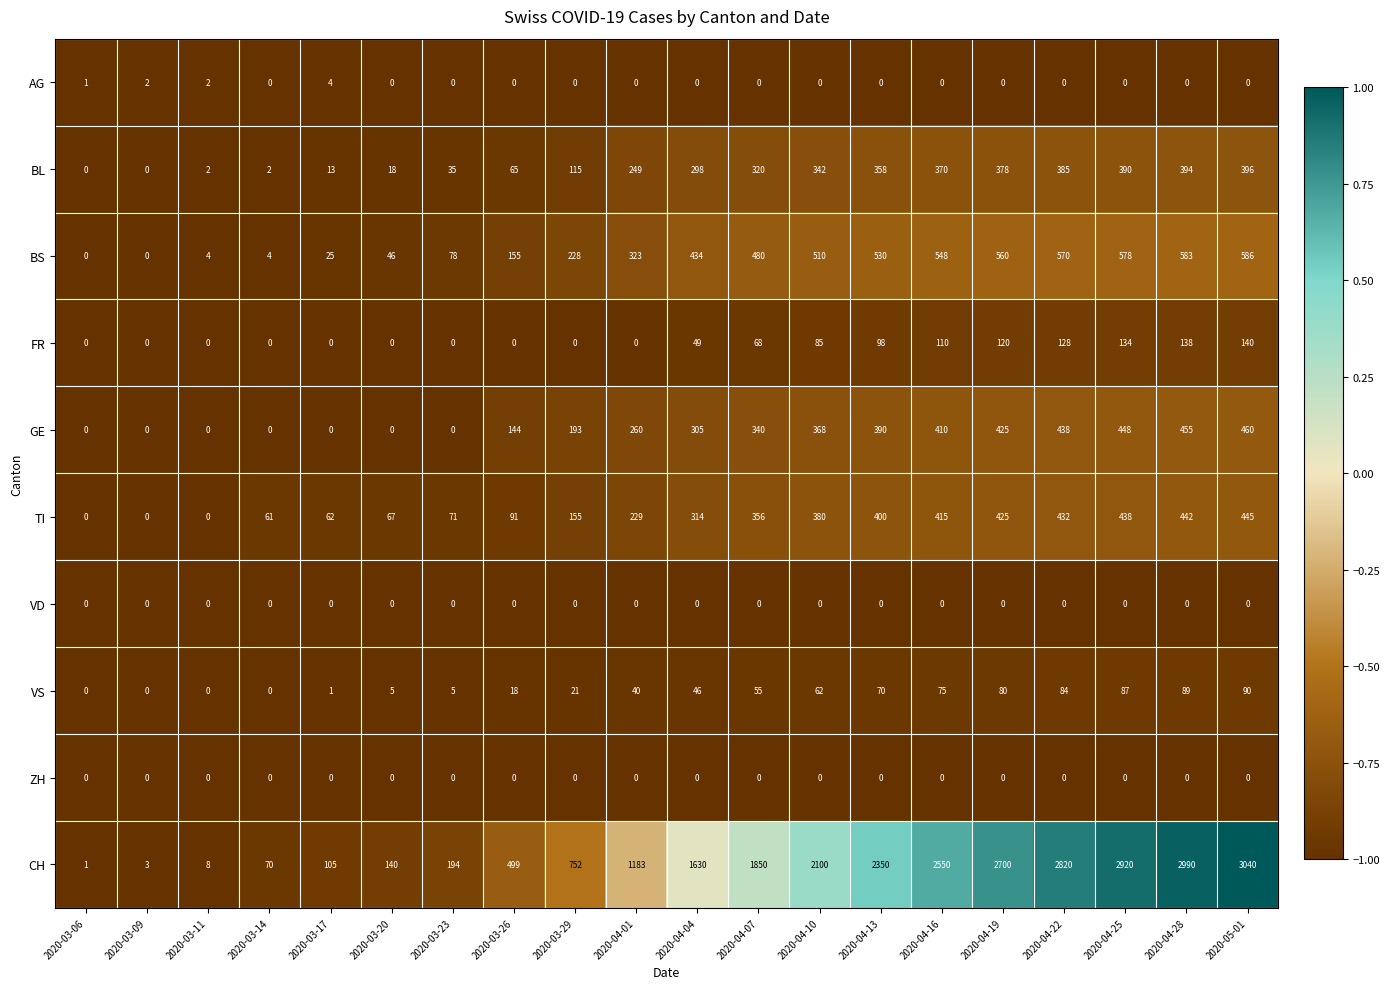

At which category is the sum across all series the highest?

2020-05-01